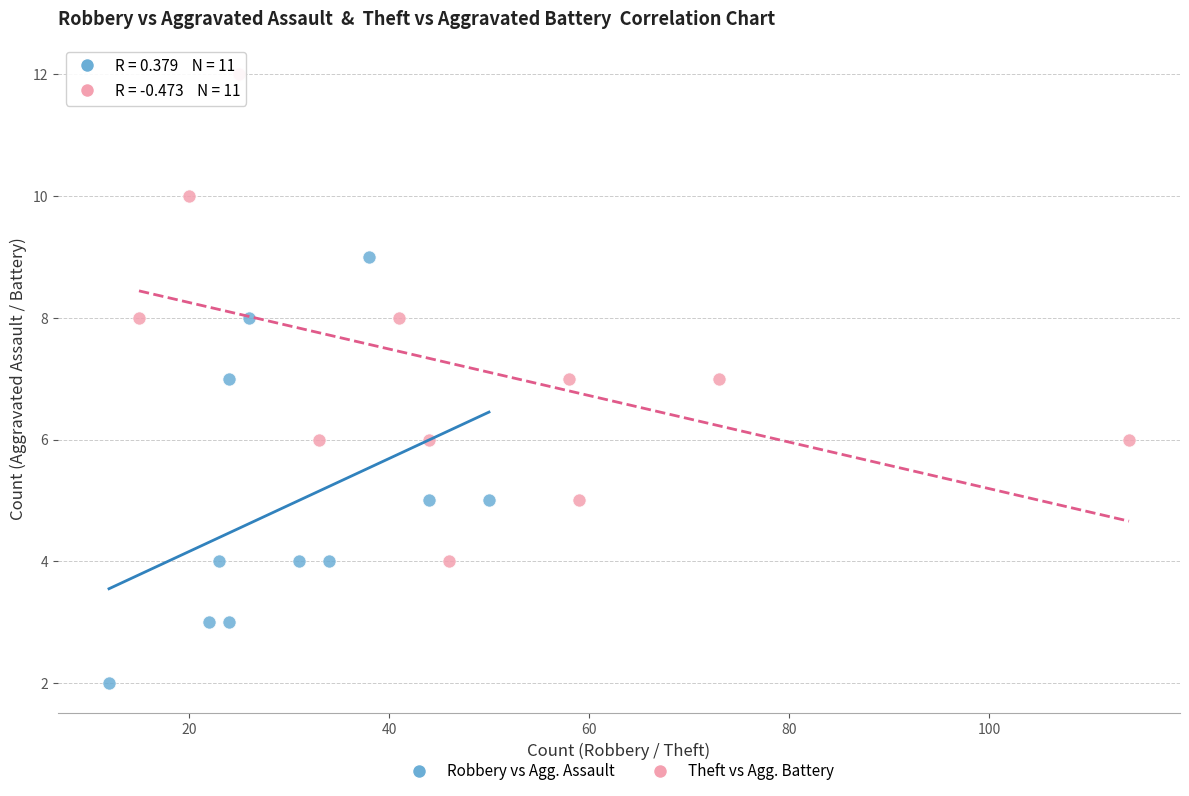

Which series contains the highest Y value?

Theft vs Agg. Battery